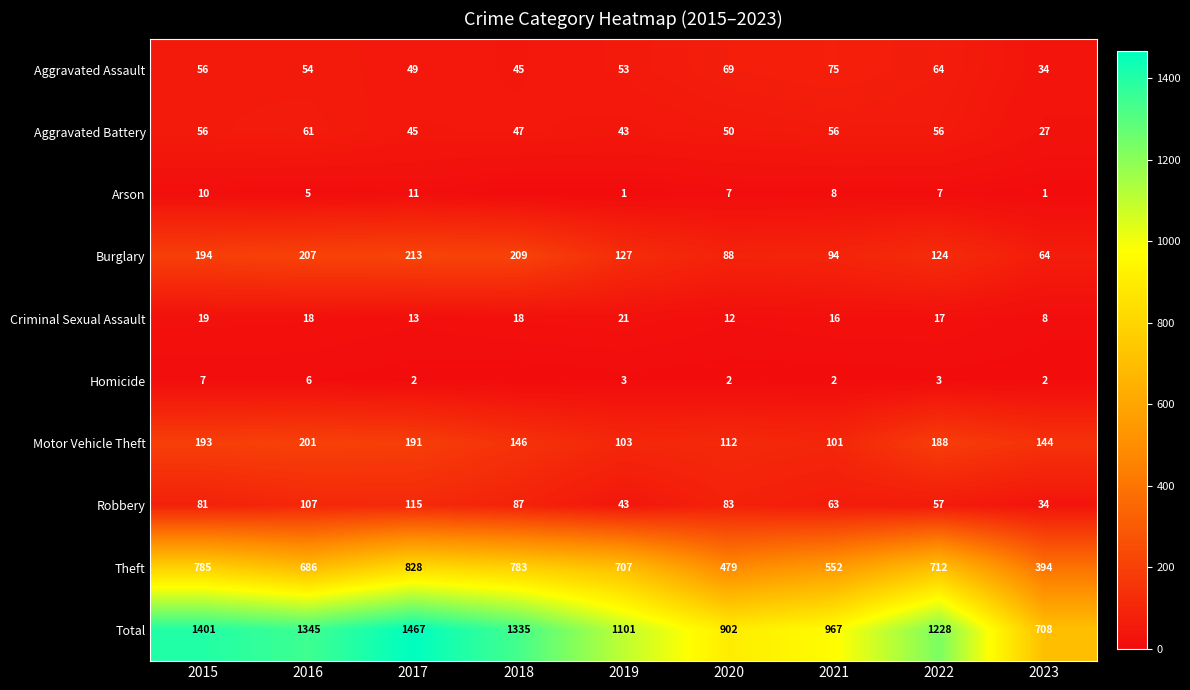

The Burglary series shows 207 at 2016. True or false?

True